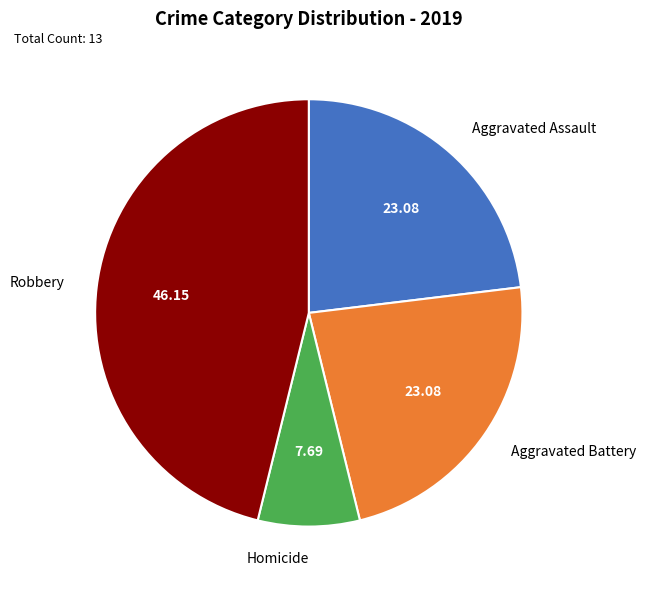

Count the number of slices in the pie.

4